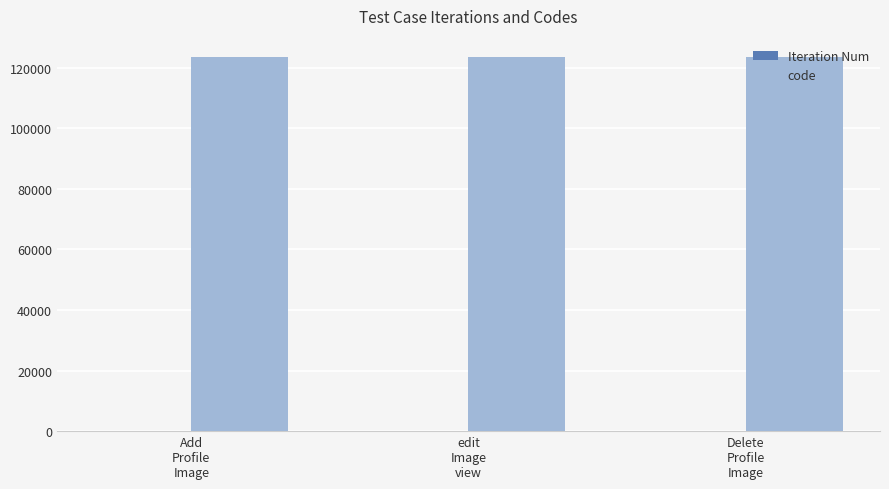

Which series has the largest total across all categories?

code